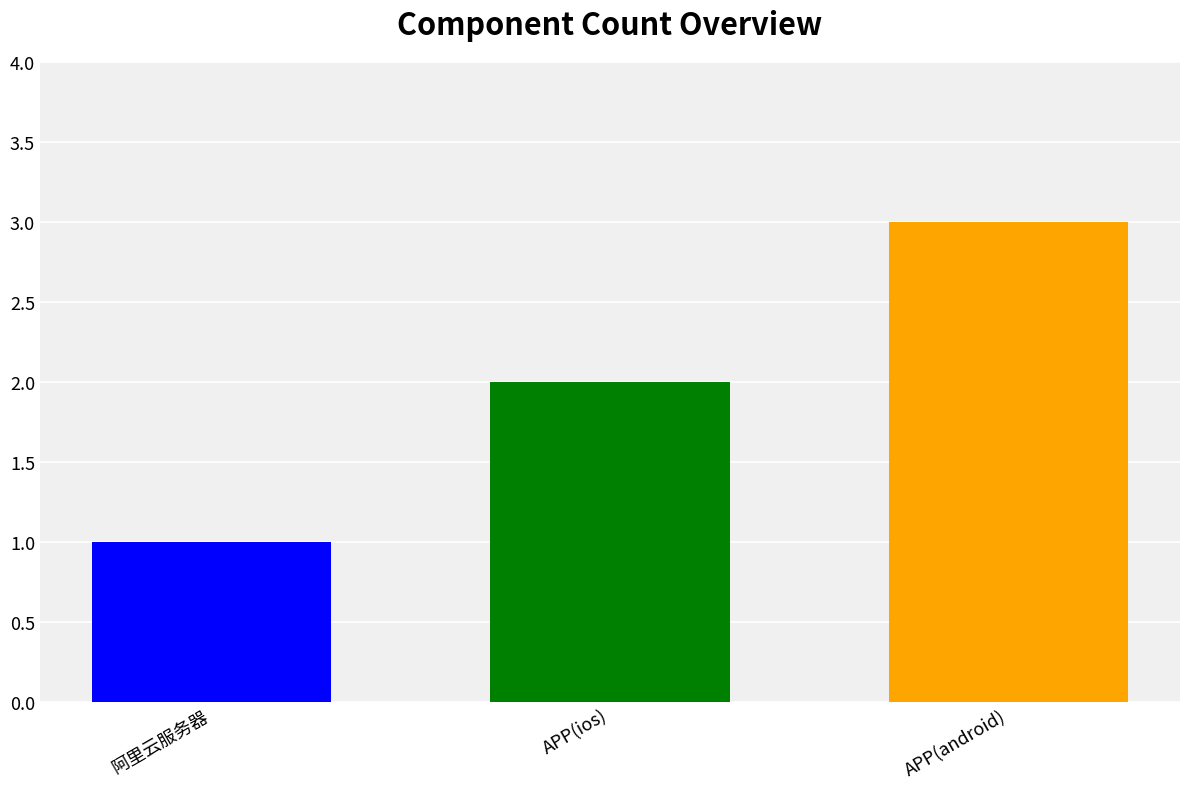

What is the greatest value displayed?

3